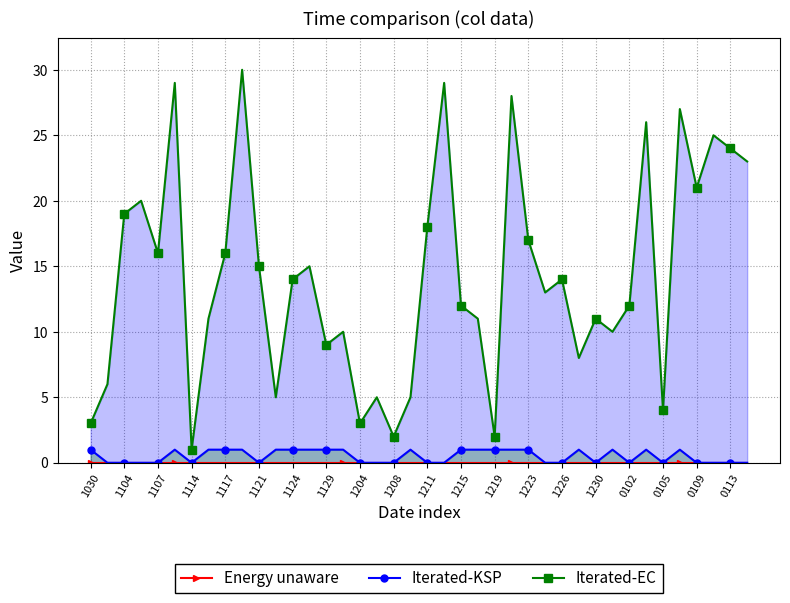

True or false: Iterated-KSP has a value of 0 at 1107.

True